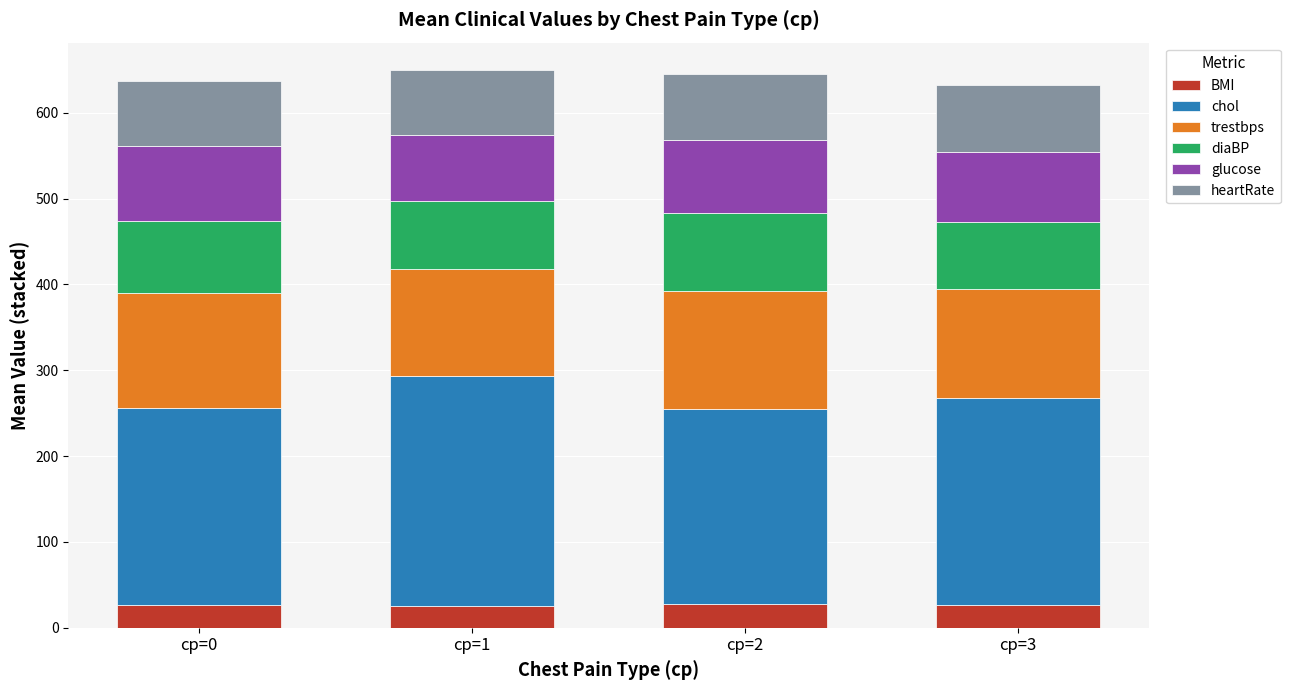

What is the total value across all series at cp=0?

637.1